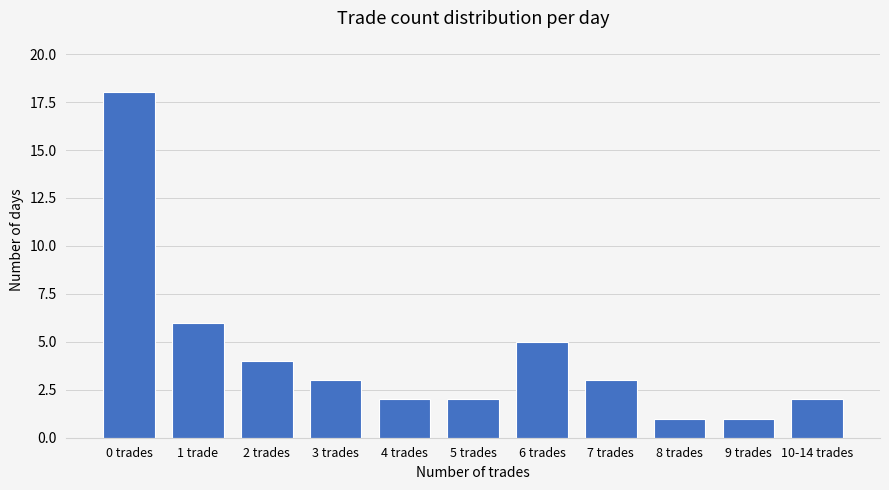

Reading left to right, list all the values displayed in this chart.

18	6	4	3	2	2	5	3	1	1	2